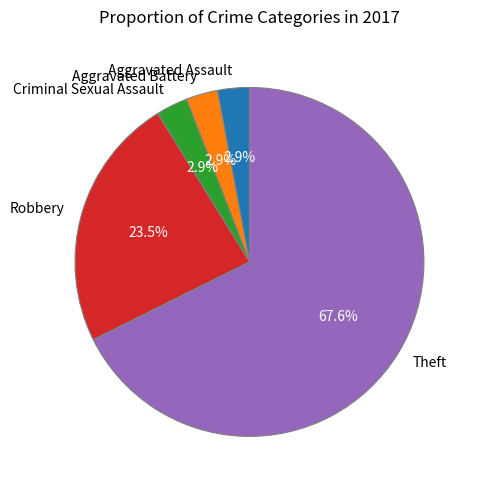

Is there a majority slice in this chart?

Yes